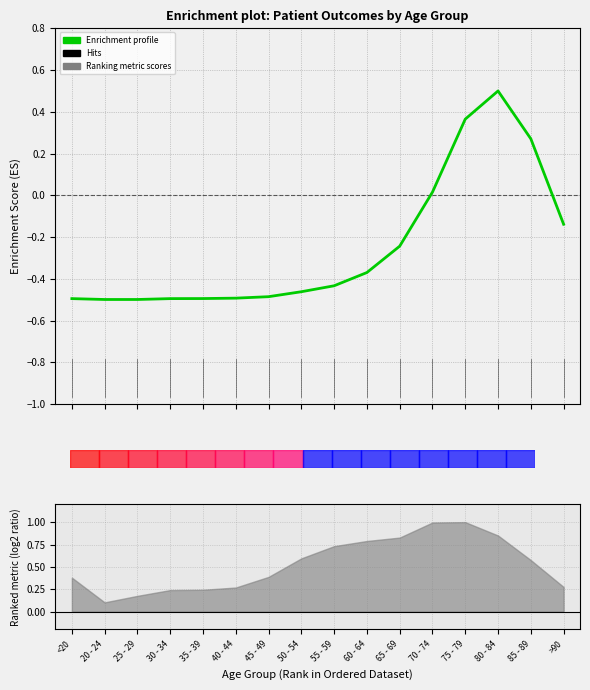

At which category does the chart reach its minimum across all series?

20 - 24